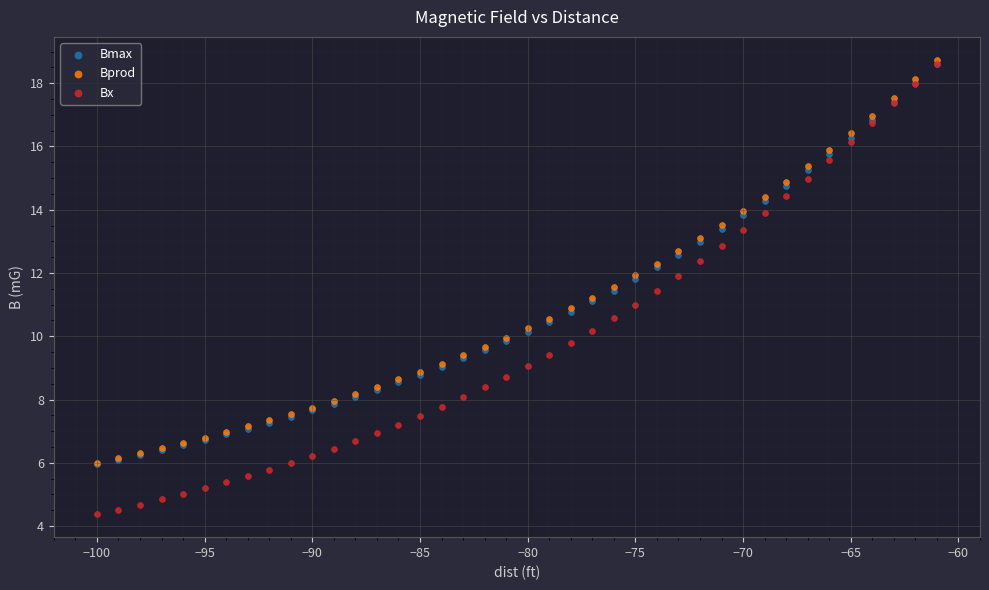

Which series reaches the maximum Y coordinate?

Bprod